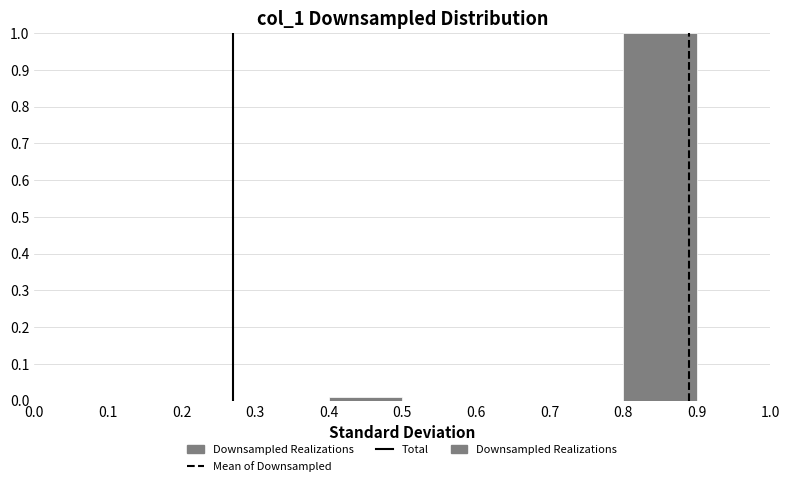

Reading left to right, transcribe this chart: for each bar, give the range it covers on the x-axis and its height. The values are not printed on the chart, so give them approximately, as read against the axis.

0.0 to 0.1: 0
0.1 to 0.2: 0
0.2 to 0.3: 0
0.3 to 0.4: 0
0.4 to 0.5: 0.01
0.5 to 0.6: 0
0.6 to 0.7: 0
0.7 to 0.8: 0
0.8 to 0.9: 1.00
0.9 to 1.0: 0